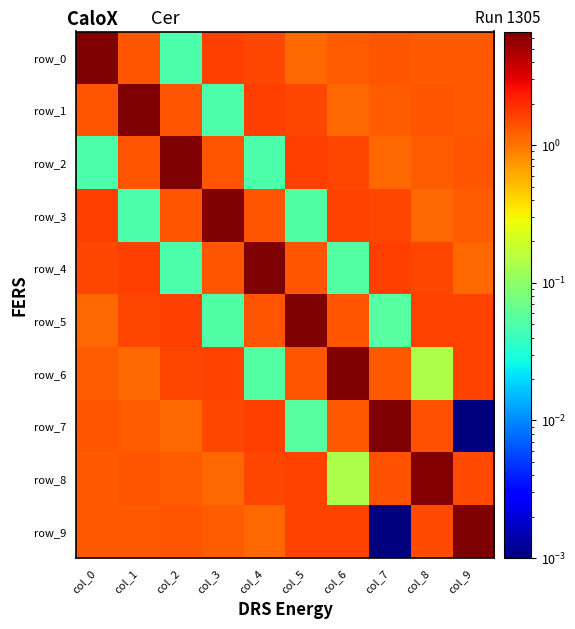

At which label does row_6 first exceed 1?

col_0